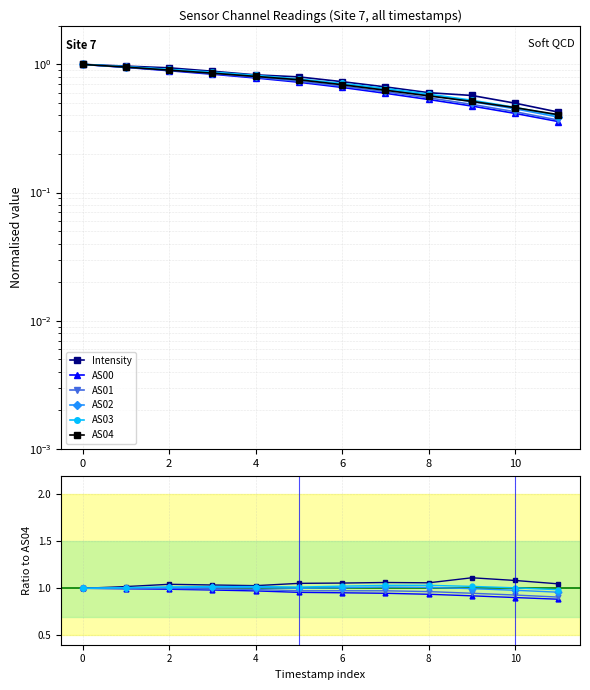

True or false: AS03 has more than 2 interior local peaks.

False